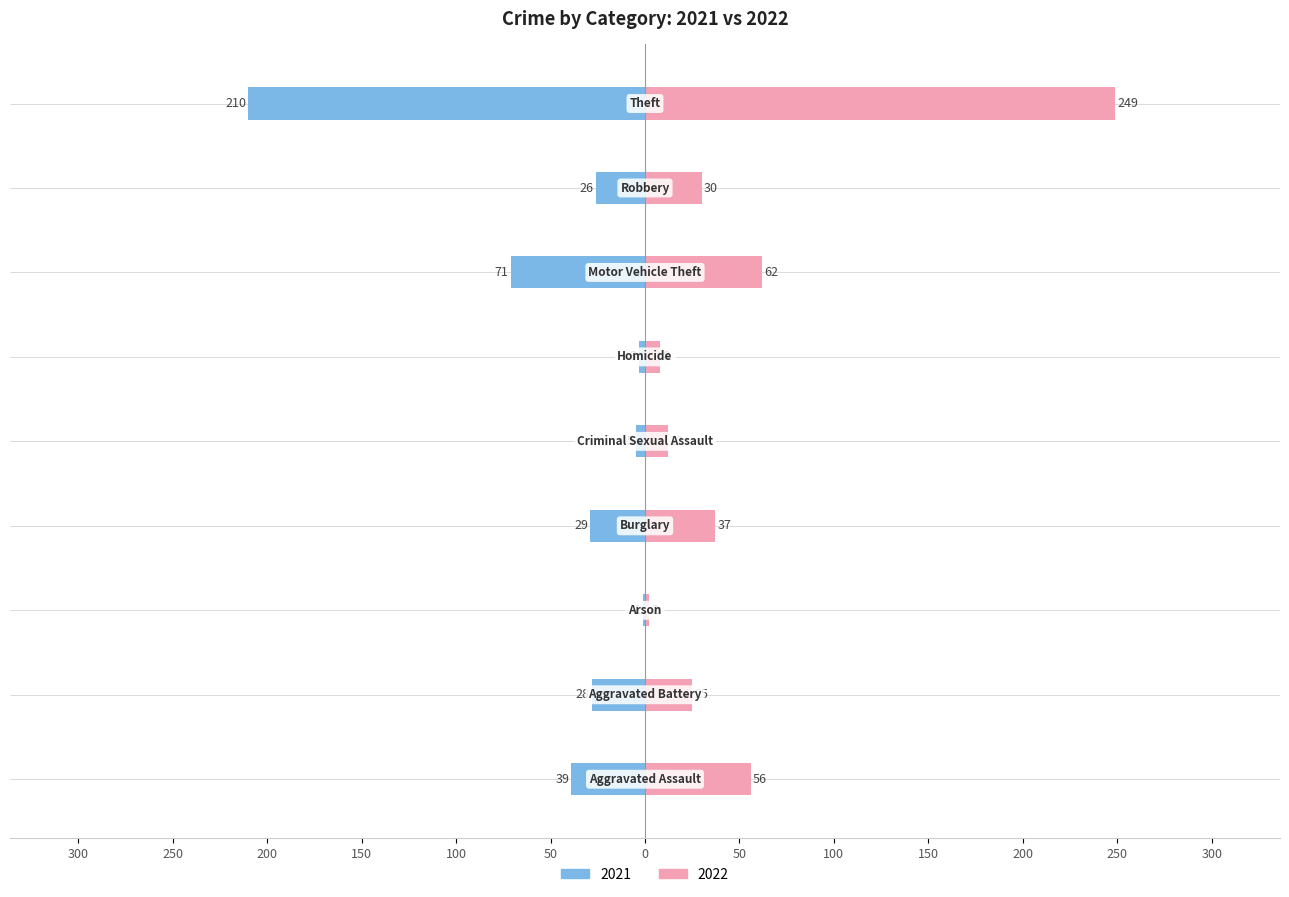

Count the number of data series in this chart.

2